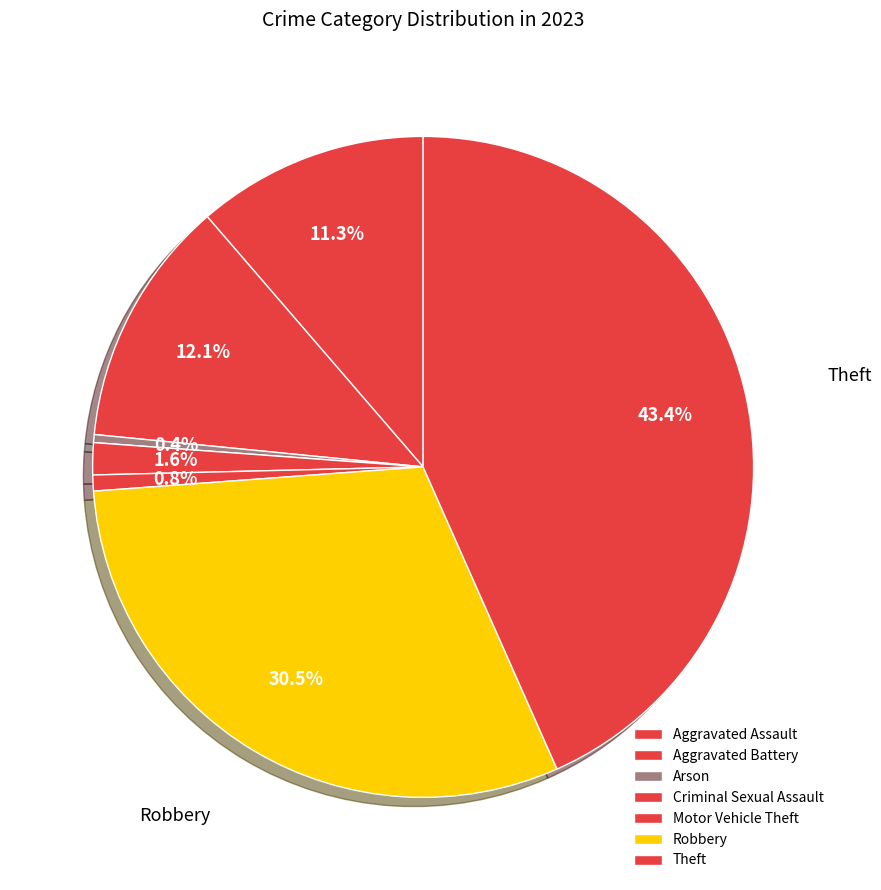

To the nearest percent, what is the combined percentage of Criminal Sexual Assault and Motor Vehicle Theft?

2%